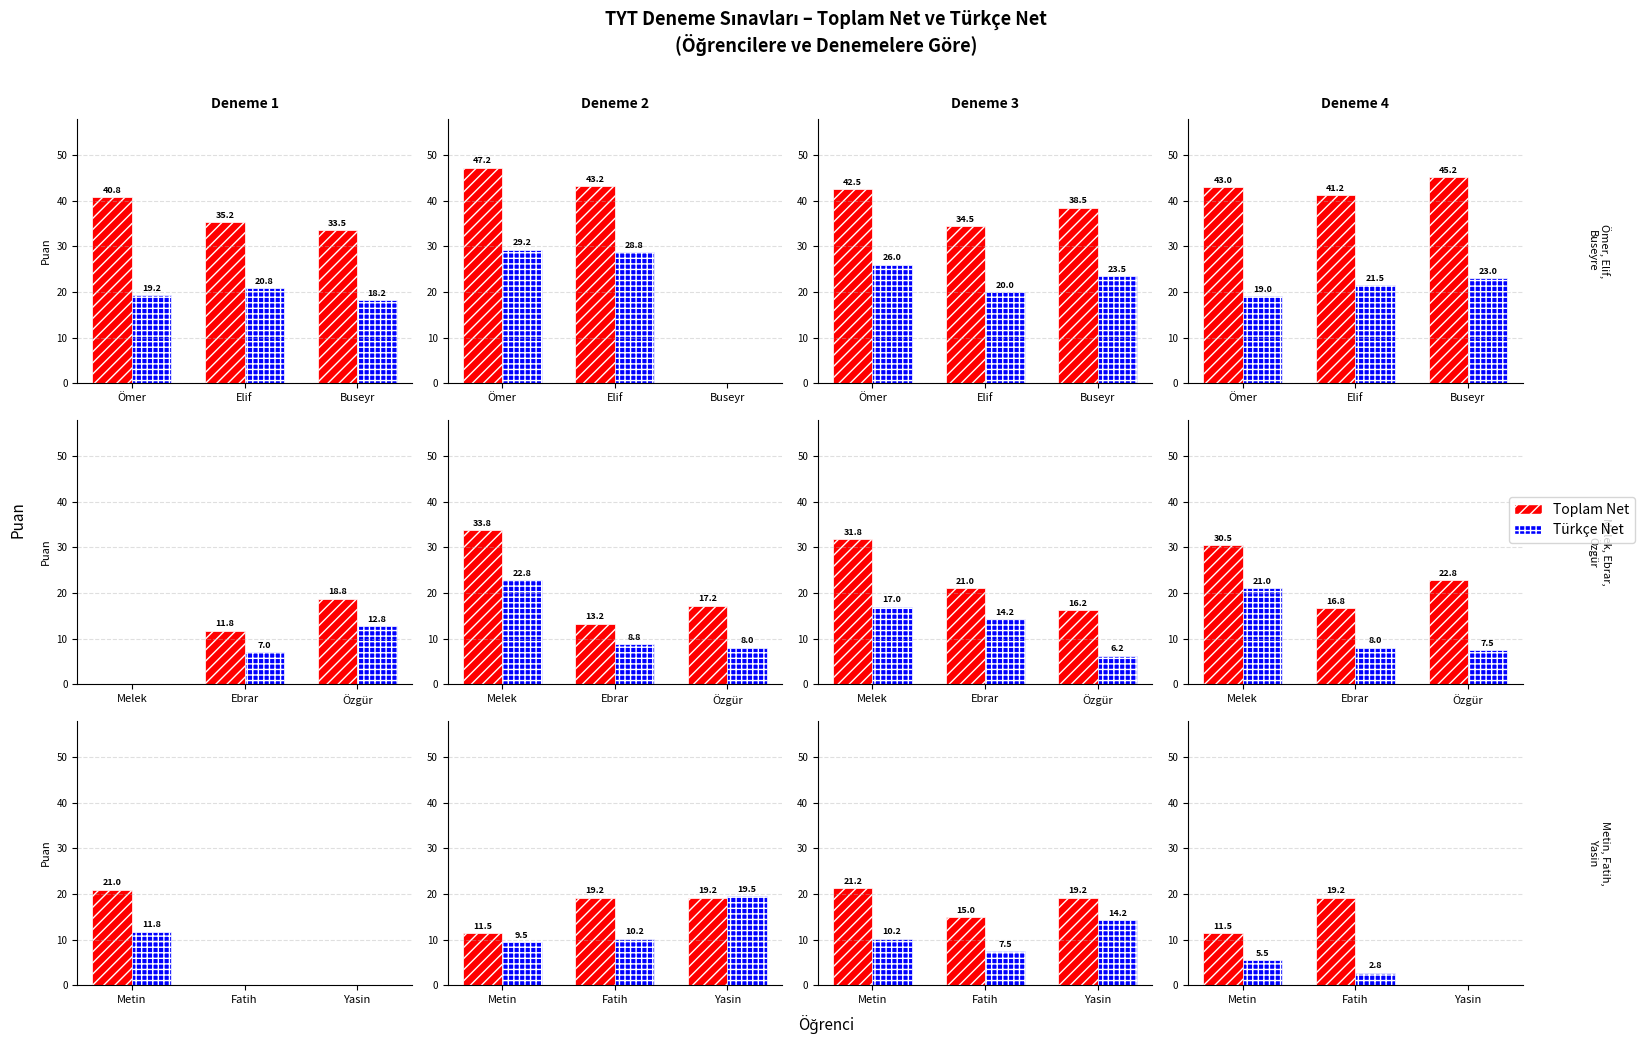

How many groups of bars are there?

3